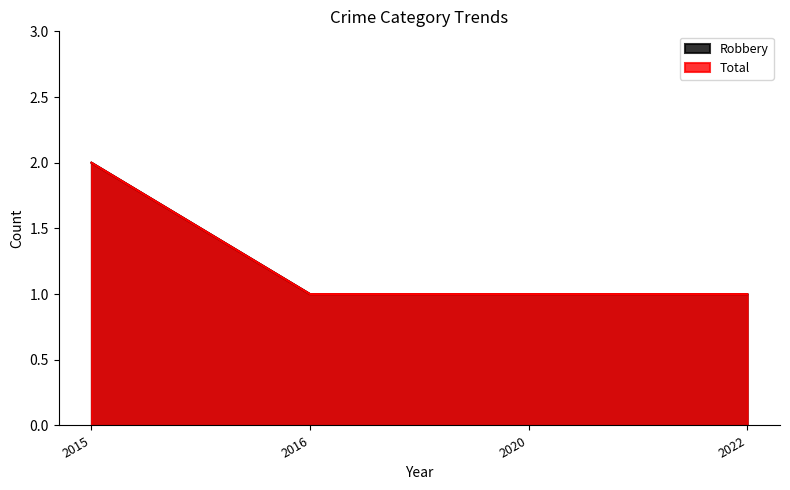

Which series changed the most between 2016 and 2020?

Robbery